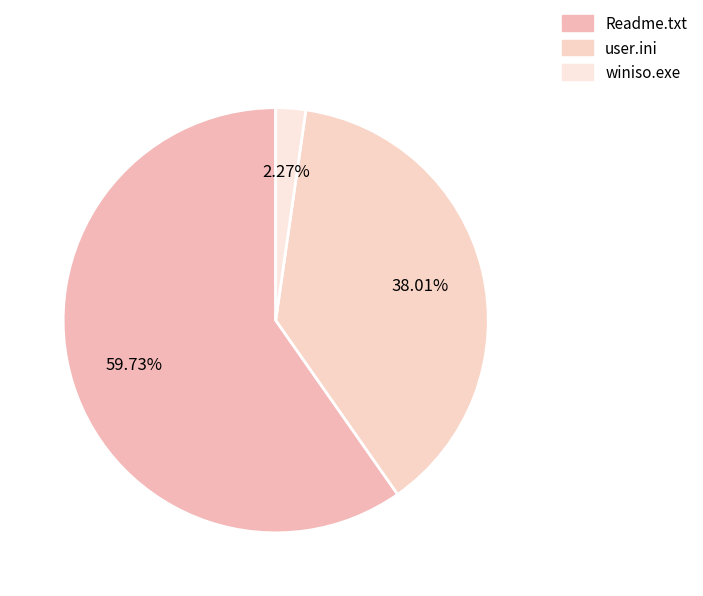

To the nearest percent, what is the average slice percentage?

33%